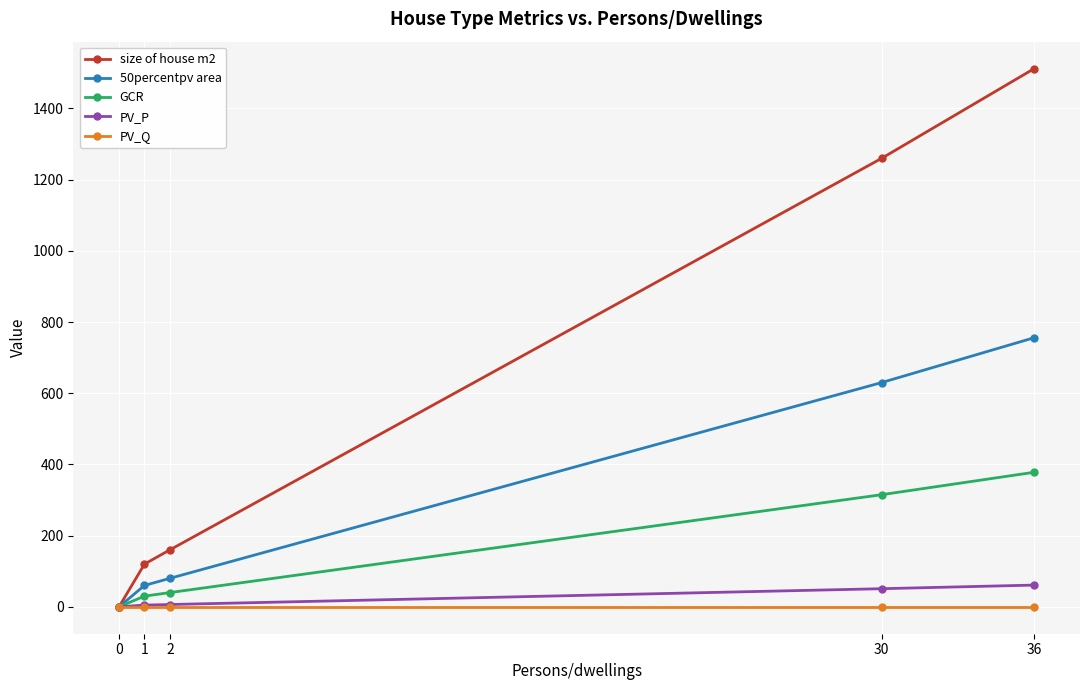

The value of 50percentpv area at 1 is 60.0. True or false?

True